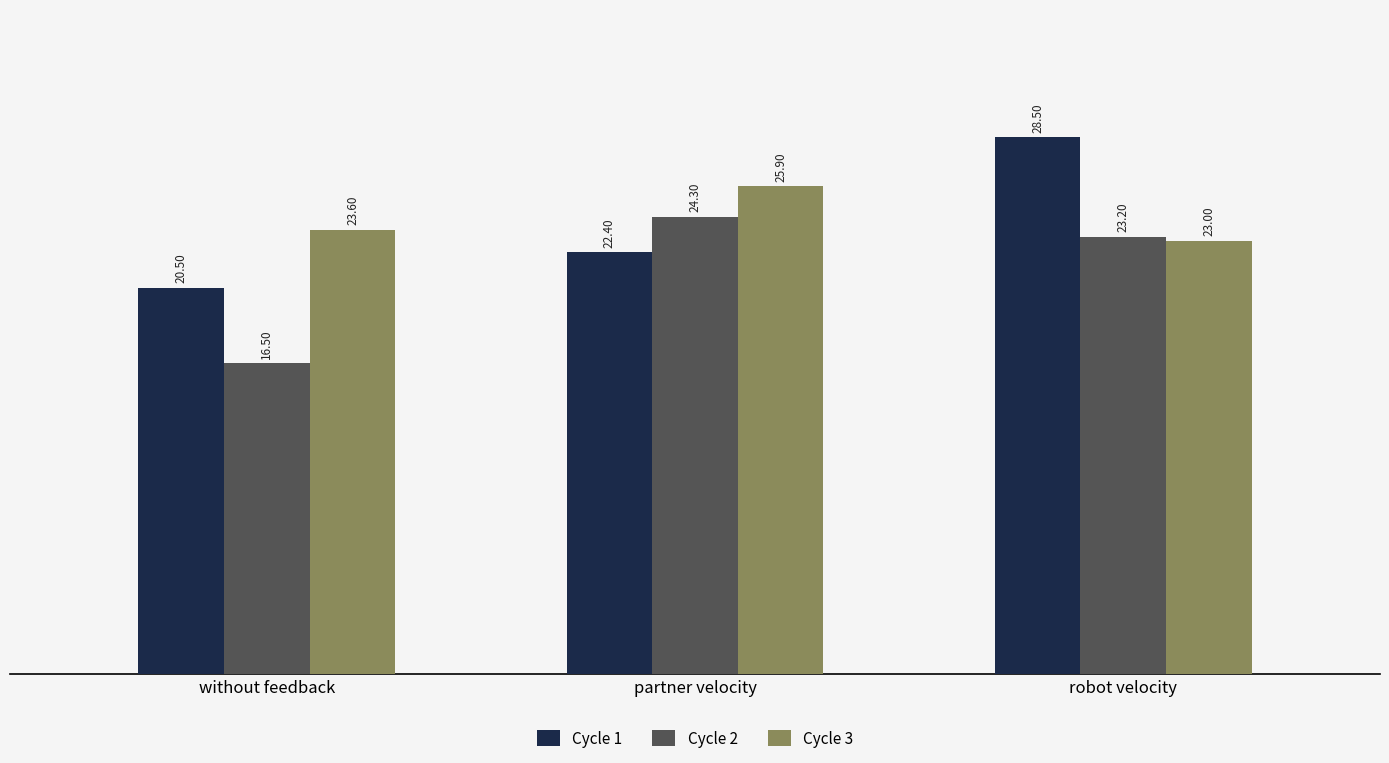

True or false: Cycle 1 has a value of 7.9 at robot velocity.

False